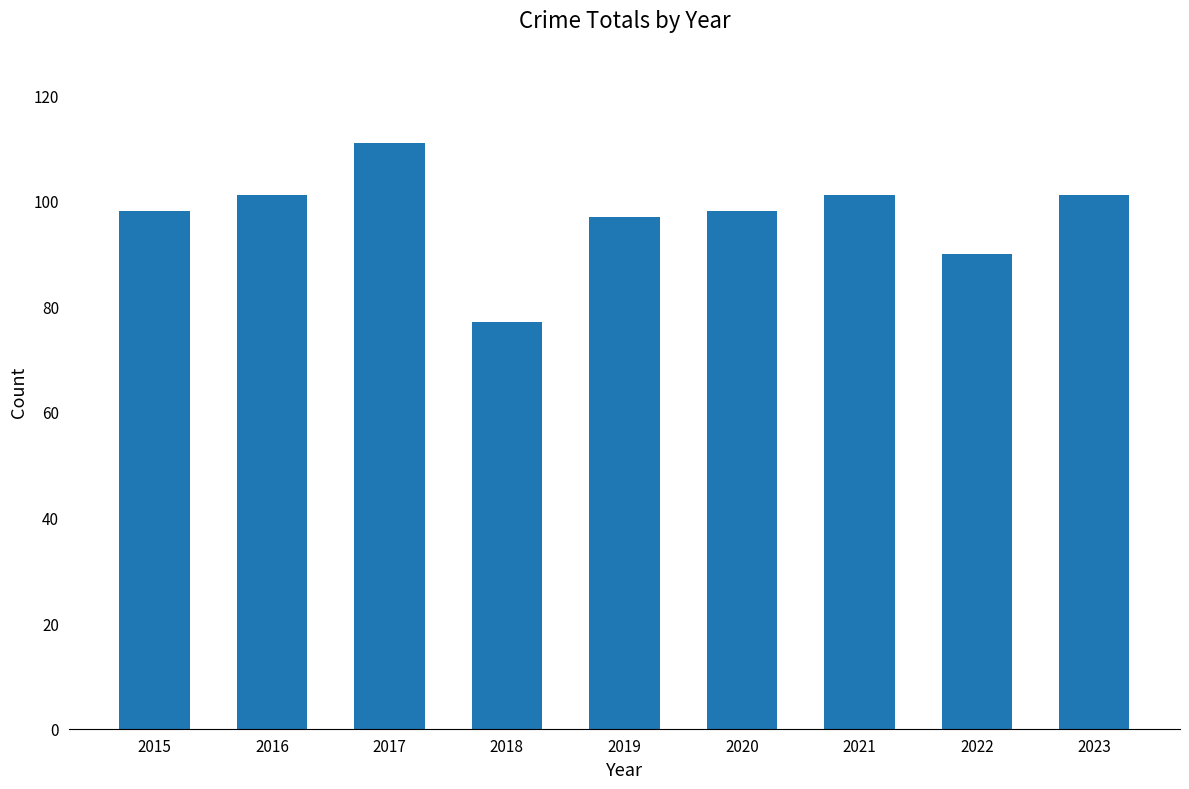

At which category does the chart reach its peak across all series?

2017